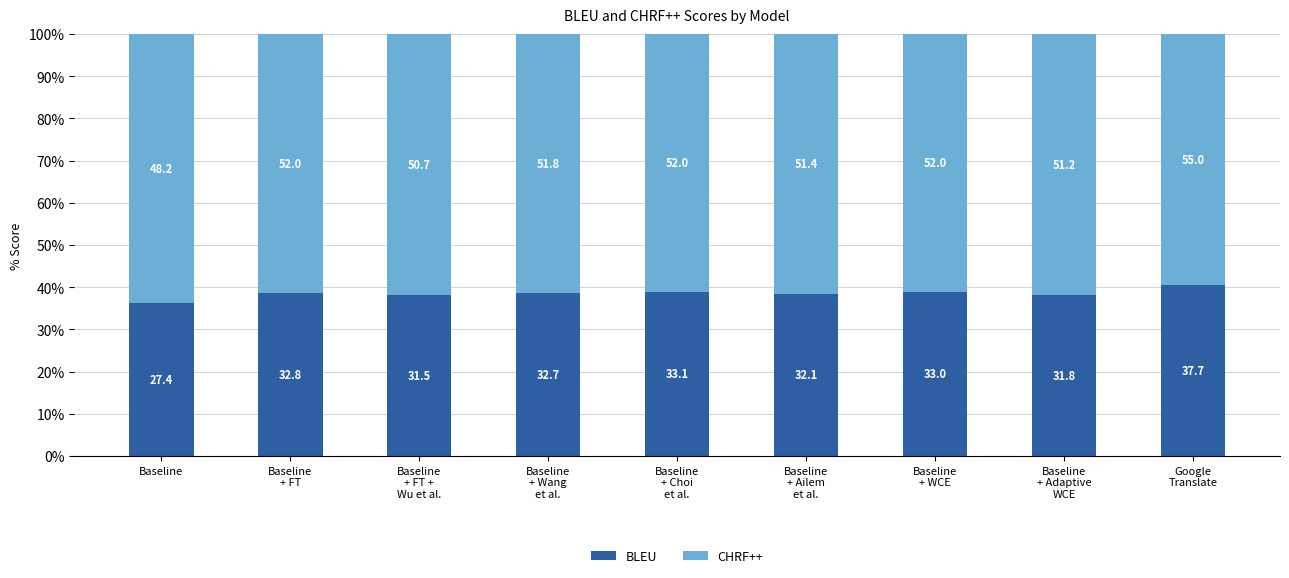

Is it true that CHRF++ equals 103.8 at Baseline
+ Wang
et al.?

False